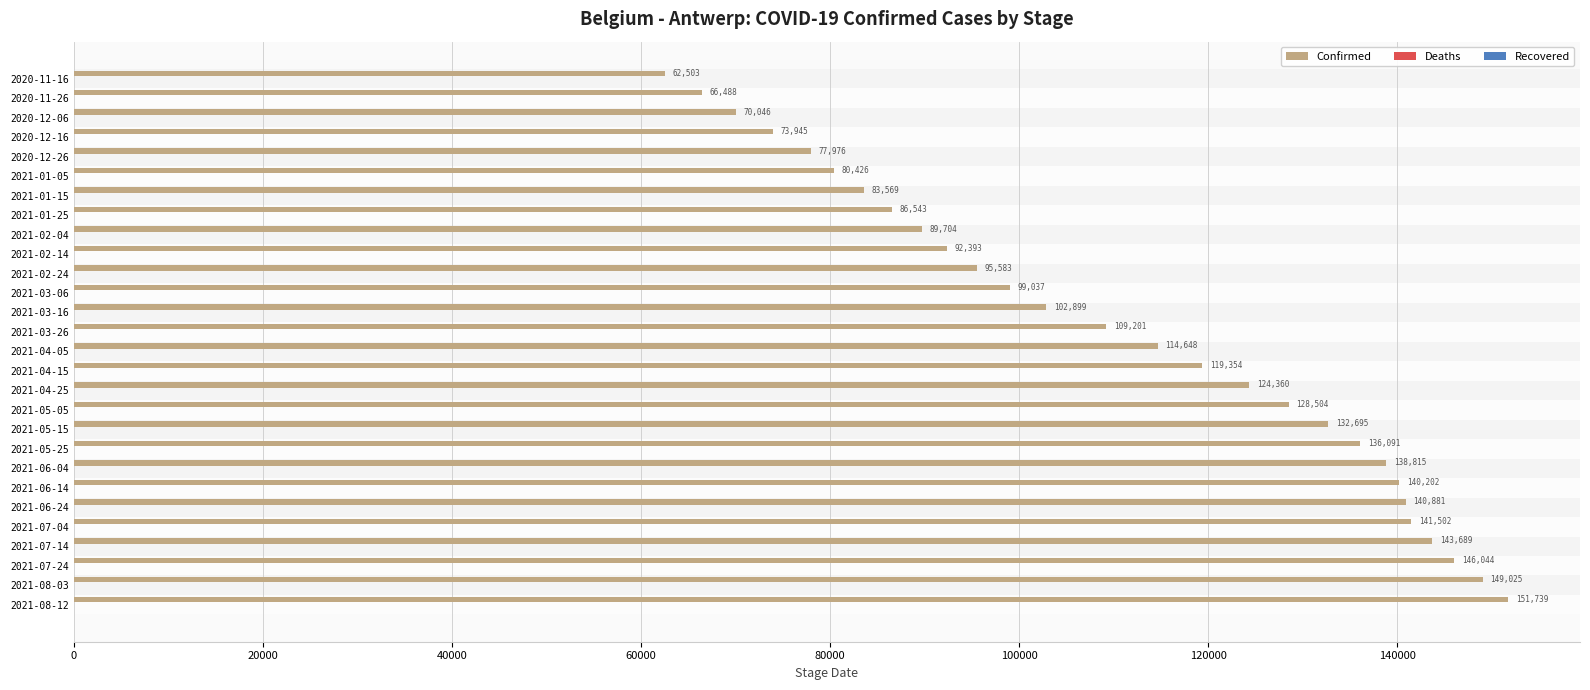

What is the value of the 17th bar from the top?

124360